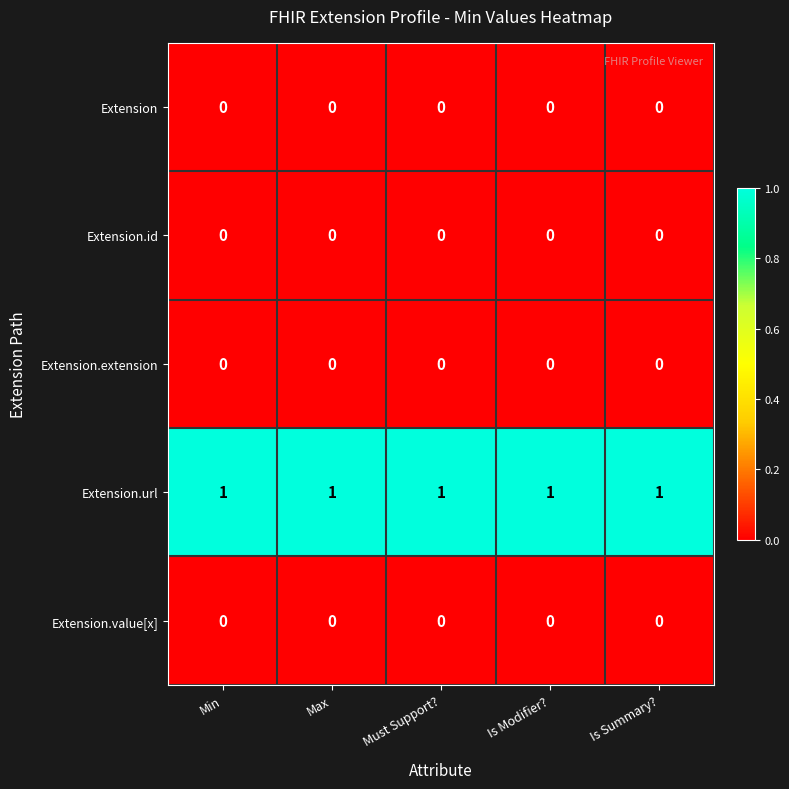

What is the maximum value shown in the chart?

1